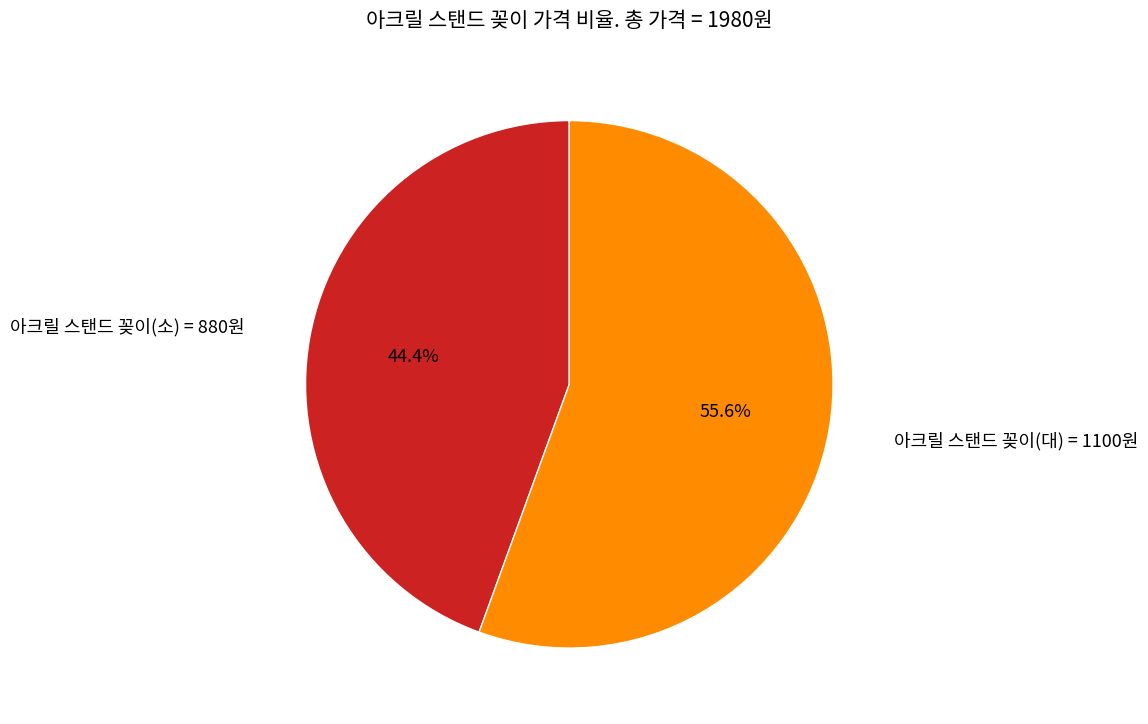

Is there a majority slice in this chart?

Yes